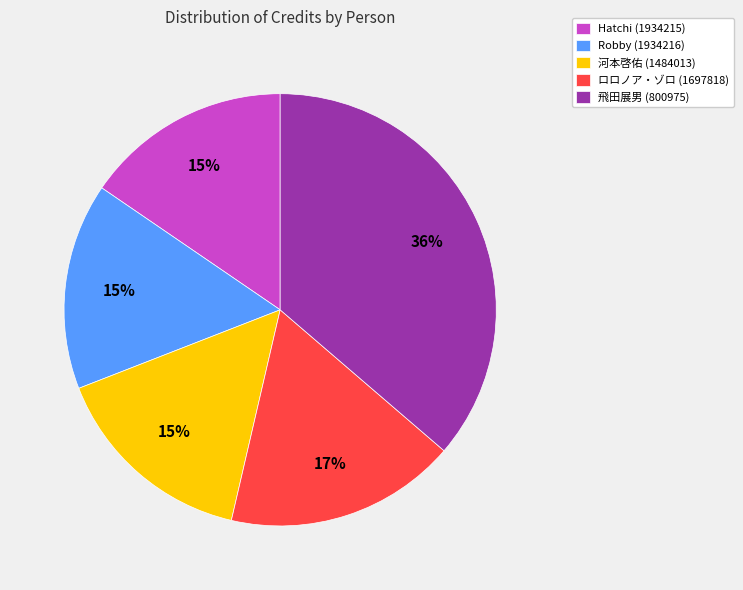

Is 飛田展男 (800975) the majority of the pie?

No